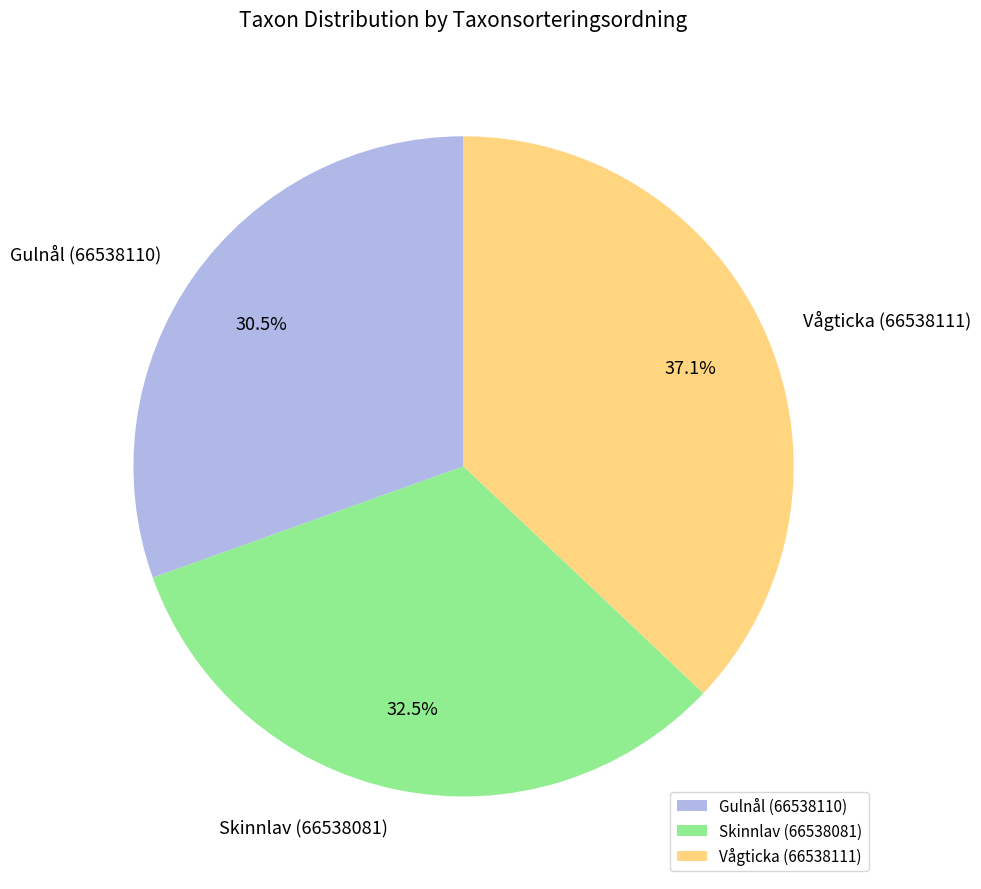

What is the total percentage of Vågticka (66538111) and Gulnål (66538110)?

67.5%